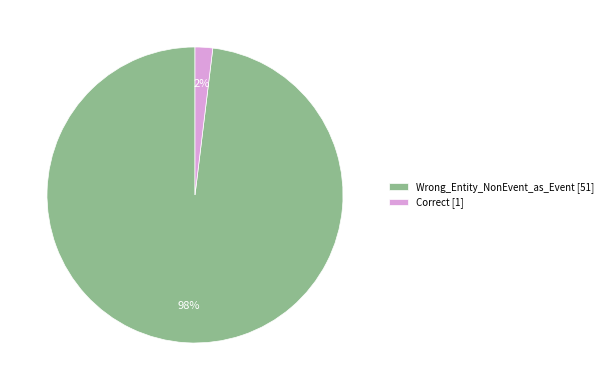

Is it true that Correct is 14% of the pie?

False